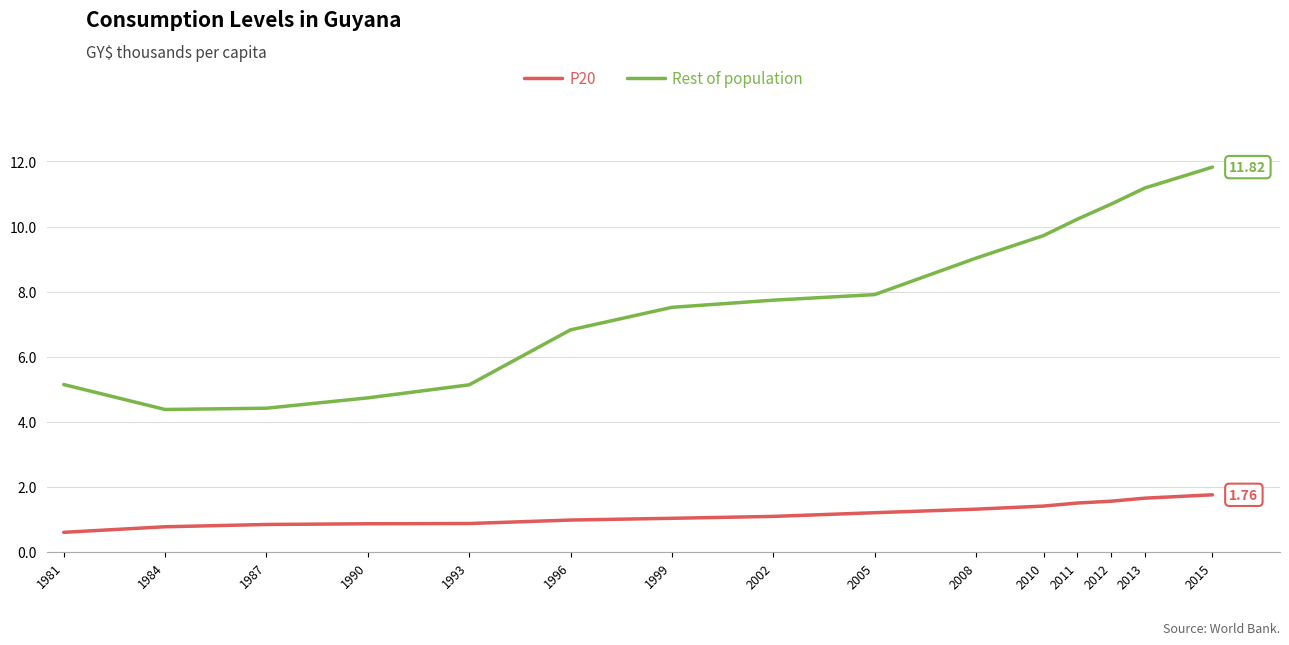

What is the difference between the highest and lowest values at 2013?

9.5